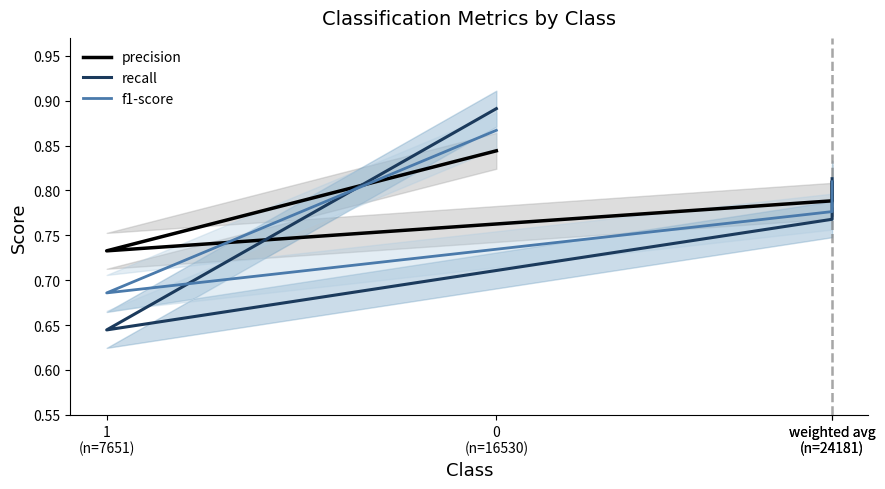

What is the average value of the recall series?

0.8